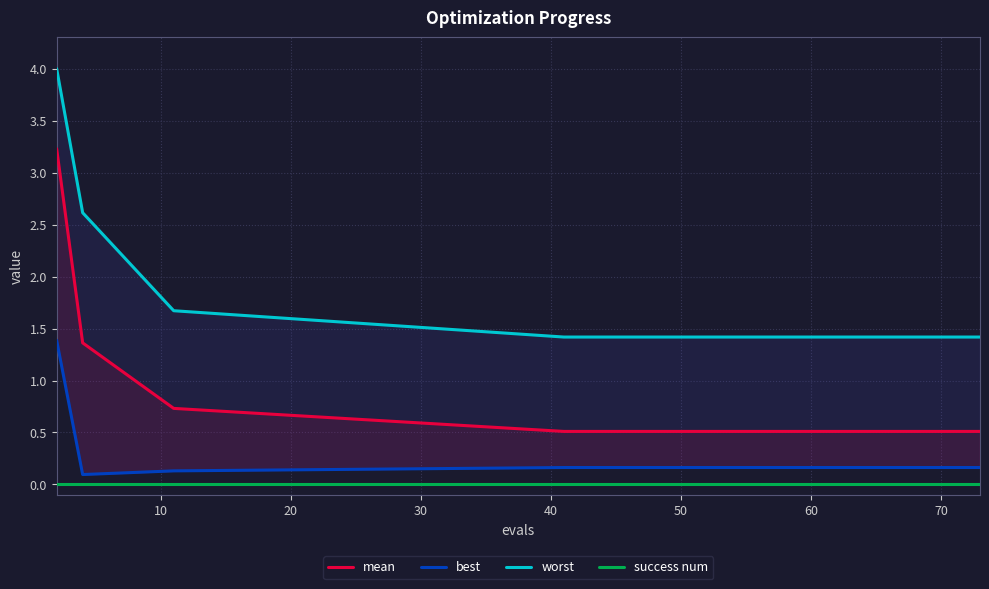

At 10, list the series in order from largest to smallest.

worst, mean, best, success num